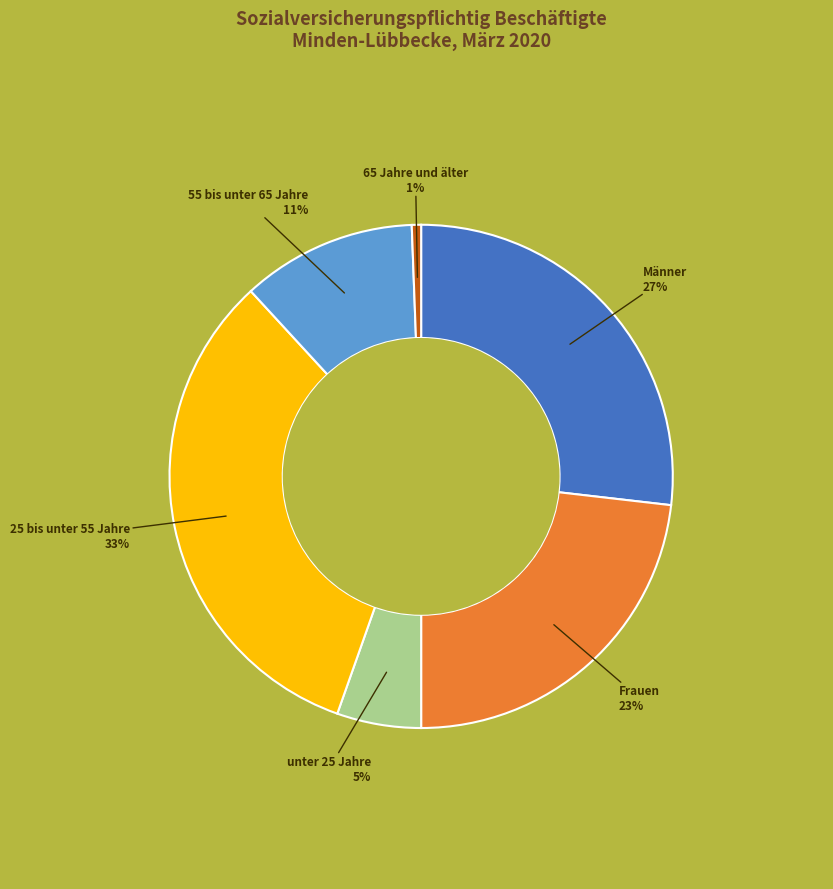

Which slice is the smallest?

65 Jahre und älter